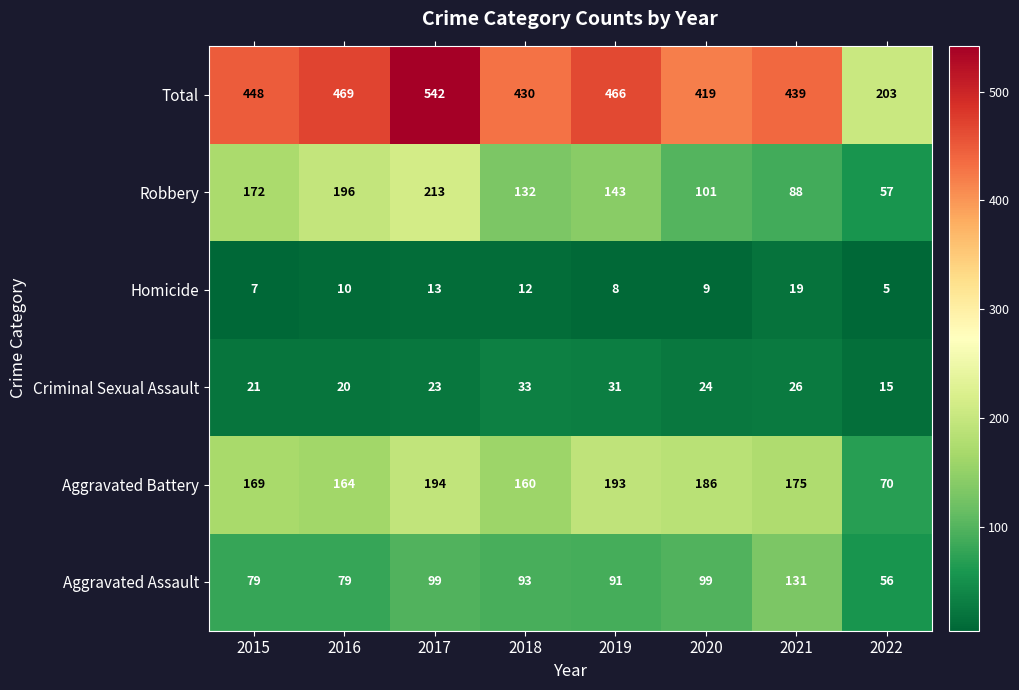

At which category does the chart reach its minimum across all series?

2022